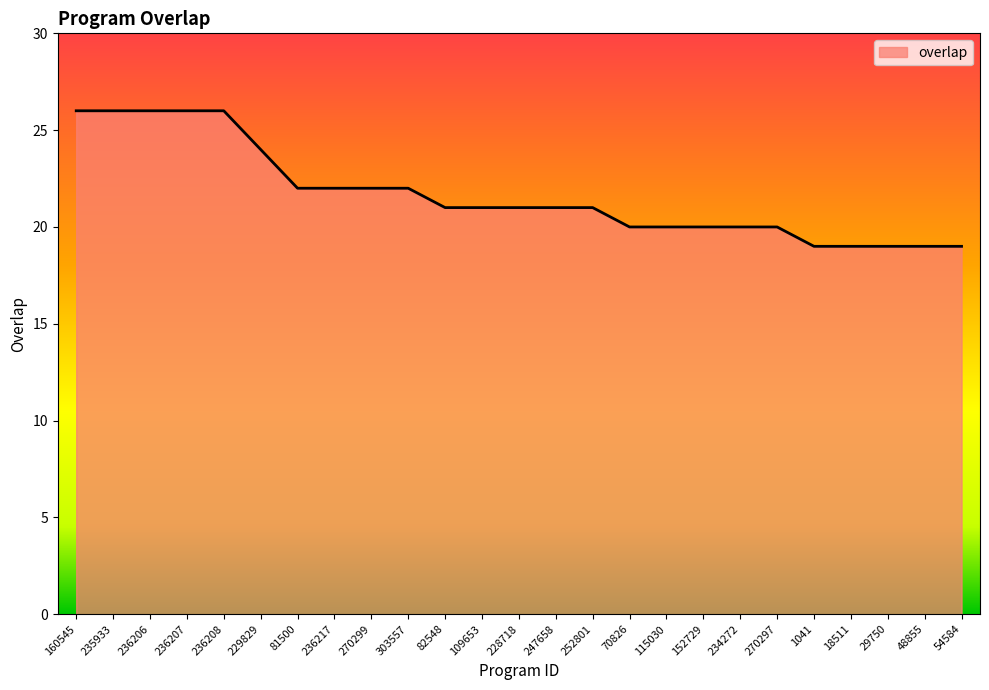

What is the difference between the maximum and minimum values?

7